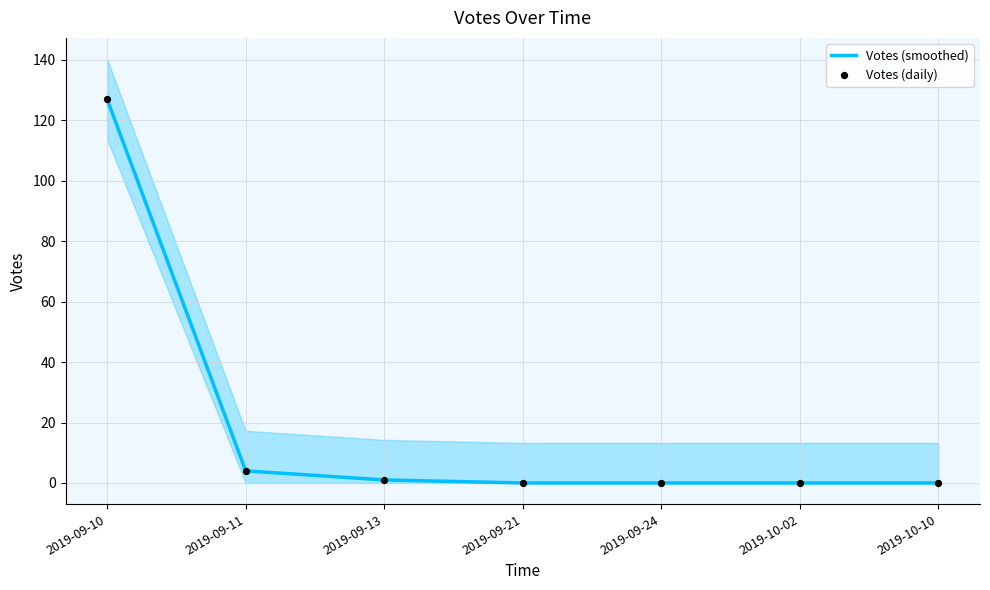

Which series has the largest Y range (max minus min)?

Votes (smoothed)